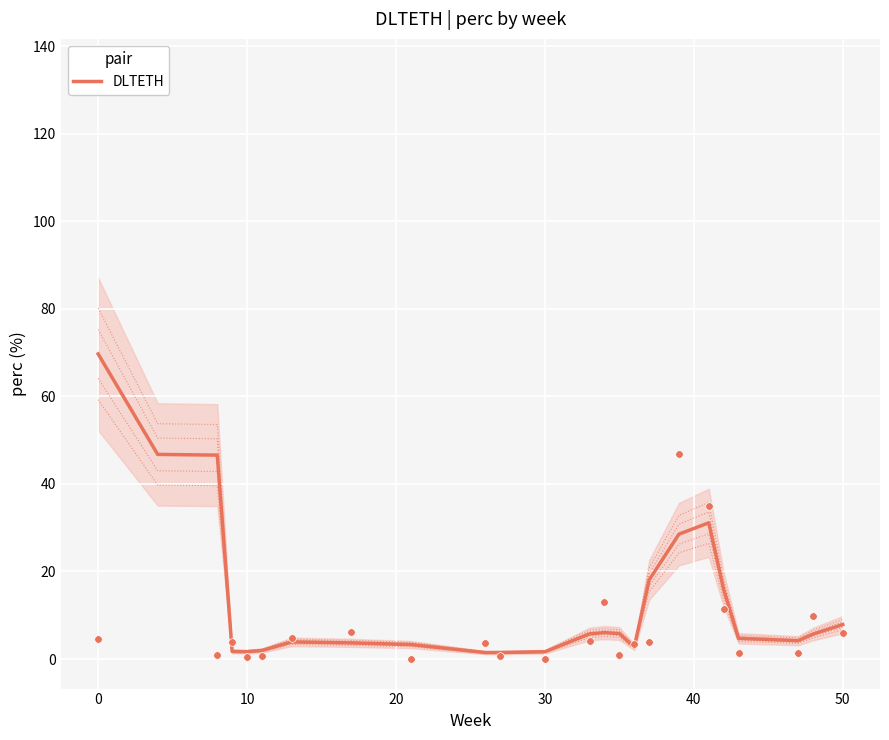

Between 11 and 10, which is larger?

11